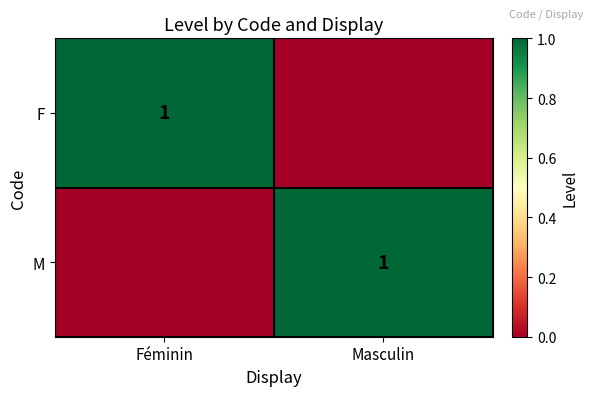

Between Masculin and Féminin, which is larger?

Féminin